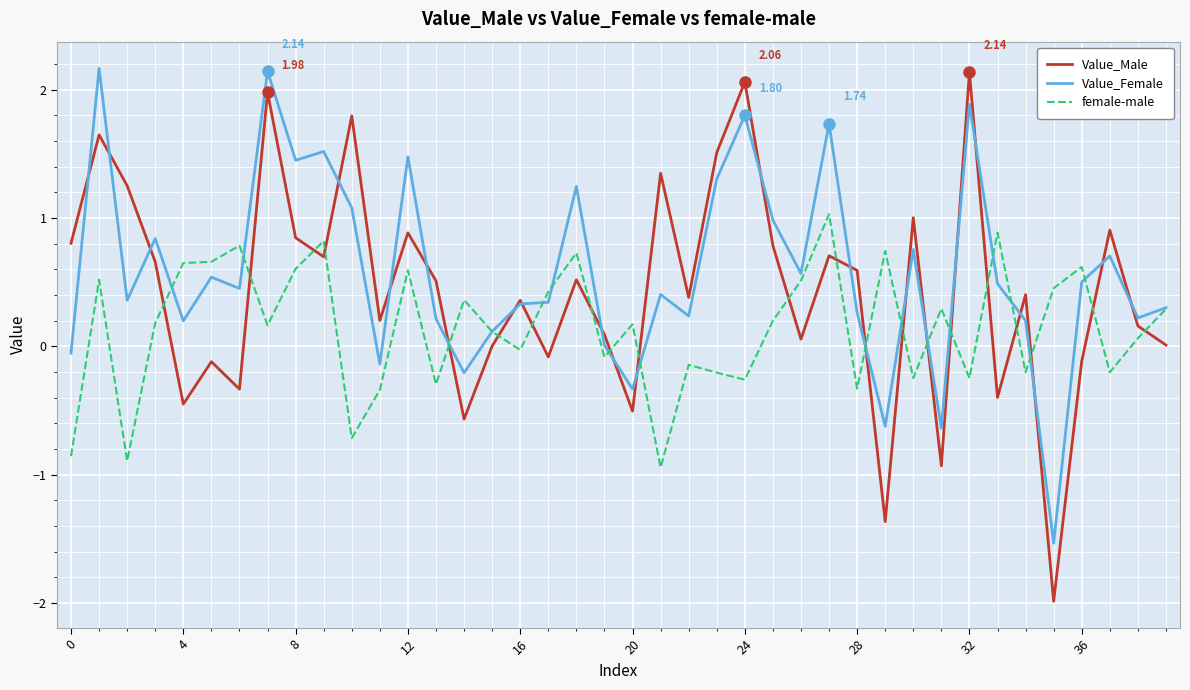

Which series has the largest range (max minus min)?

Value_Male